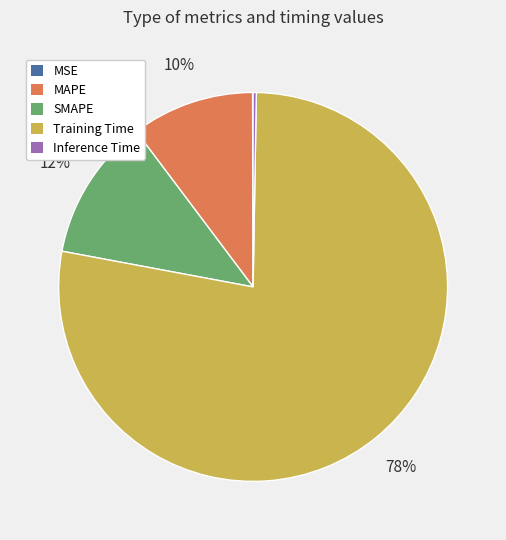

Is the sum of Training Time and SMAPE greater than half?

Yes